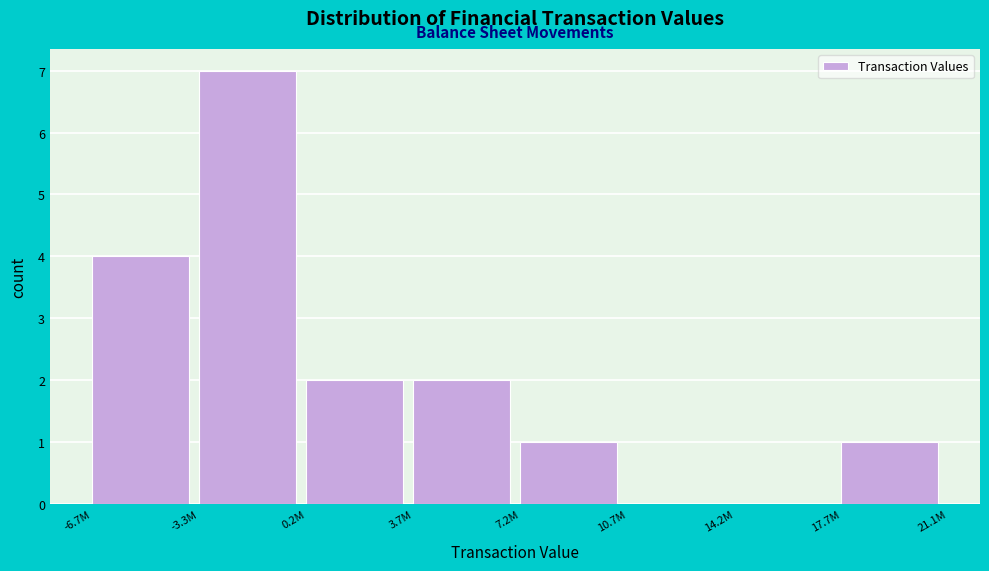

Reading right to left, what are all the values shown in this chart?

17.7M=1	14.2M=0	10.7M=0	7.2M=1	3.7M=2	0.2M=2	-3.3M=7	-6.7M=4